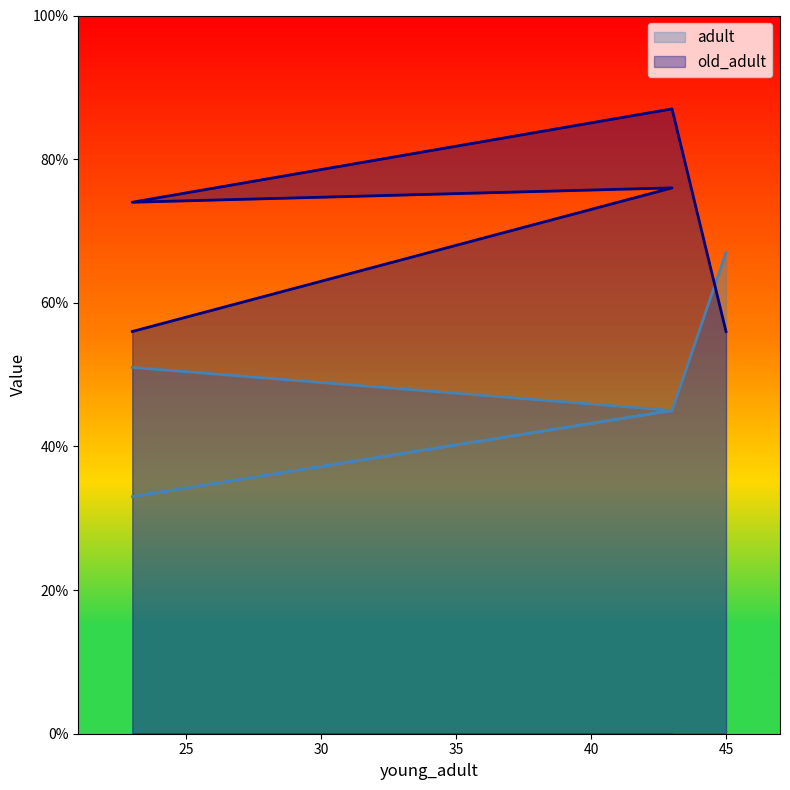

At which label does old_adult first exceed 74?

43